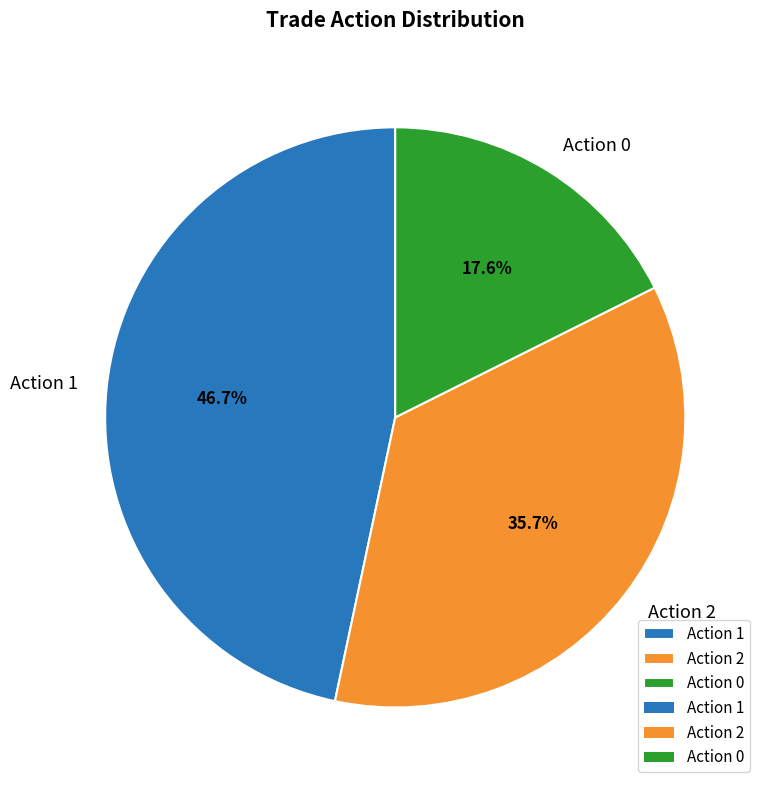

What portion of the pie excludes Action 2?

64.3%